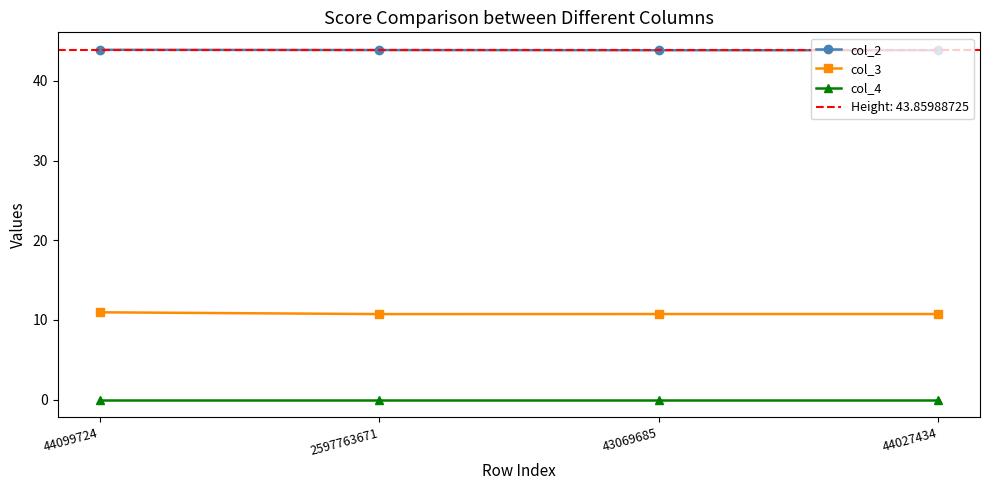

At how many categories does at least one series exceed 1?

4